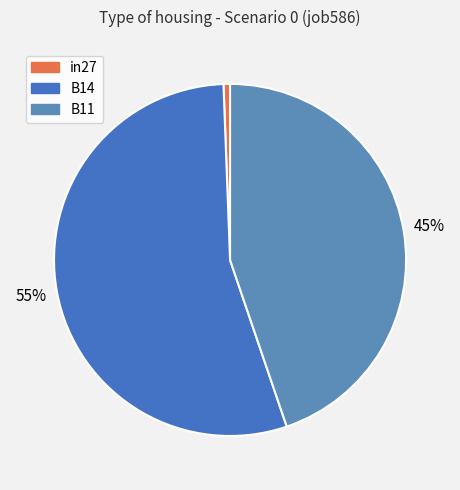

To the nearest percent, what is the difference between the in27 and B11 slice percentages?

44%